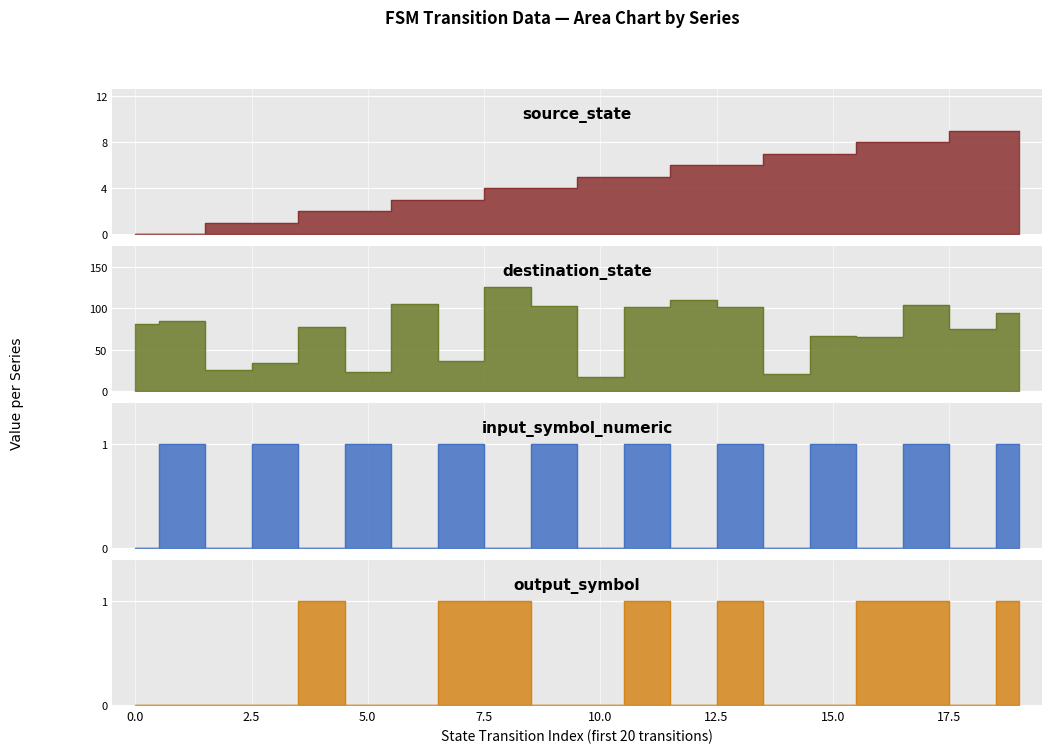

The value of input_symbol_numeric at 15 is 1. True or false?

True